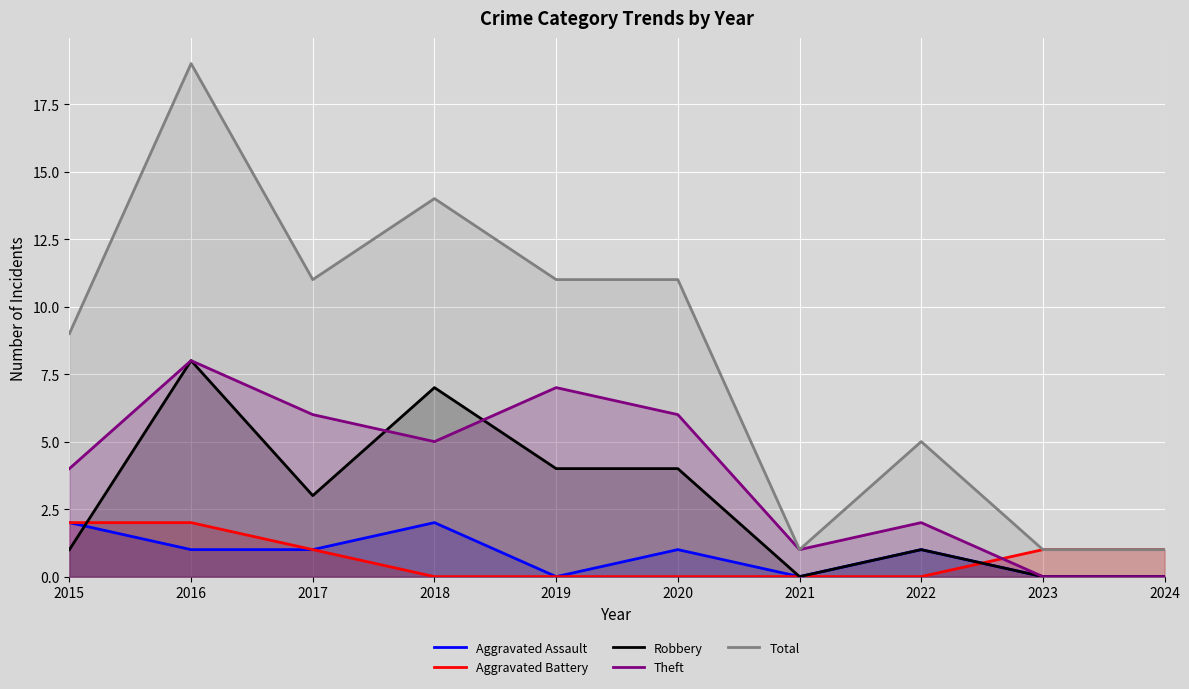

Reading left to right, extract all data points from this chart.

Aggravated Assault: 2	1	1	2	0	1	0	1	0	0
Aggravated Battery: 2	2	1	0	0	0	0	0	1	1
Robbery: 1	8	3	7	4	4	0	1	0	0
Theft: 4	8	6	5	7	6	1	2	0	0
Total: 9	19	11	14	11	11	1	5	1	1